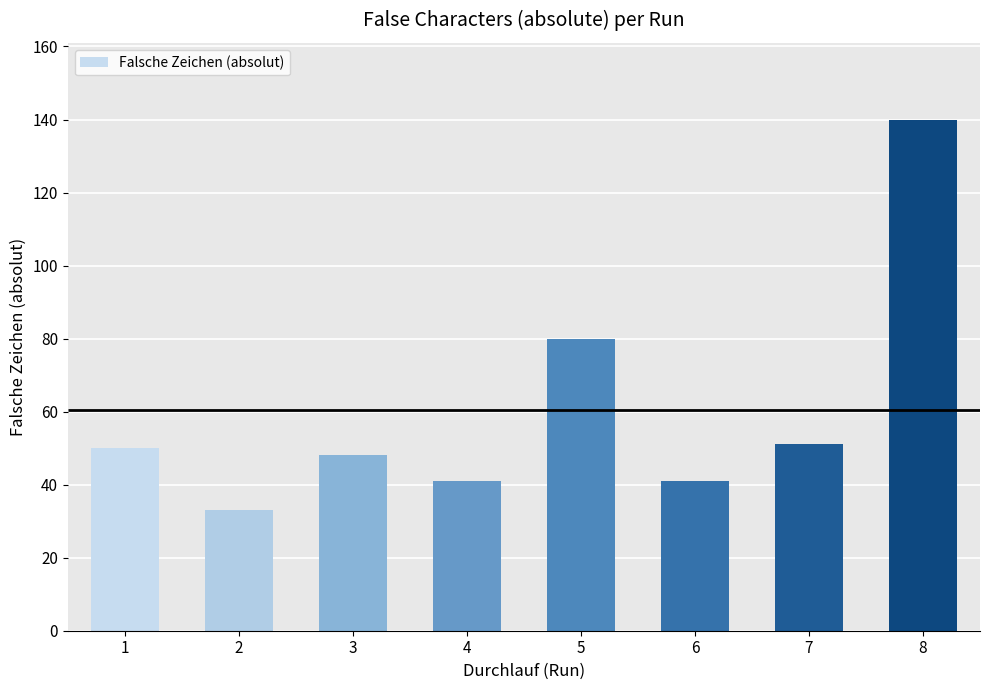

Where is the data nearest to the value 86?

5